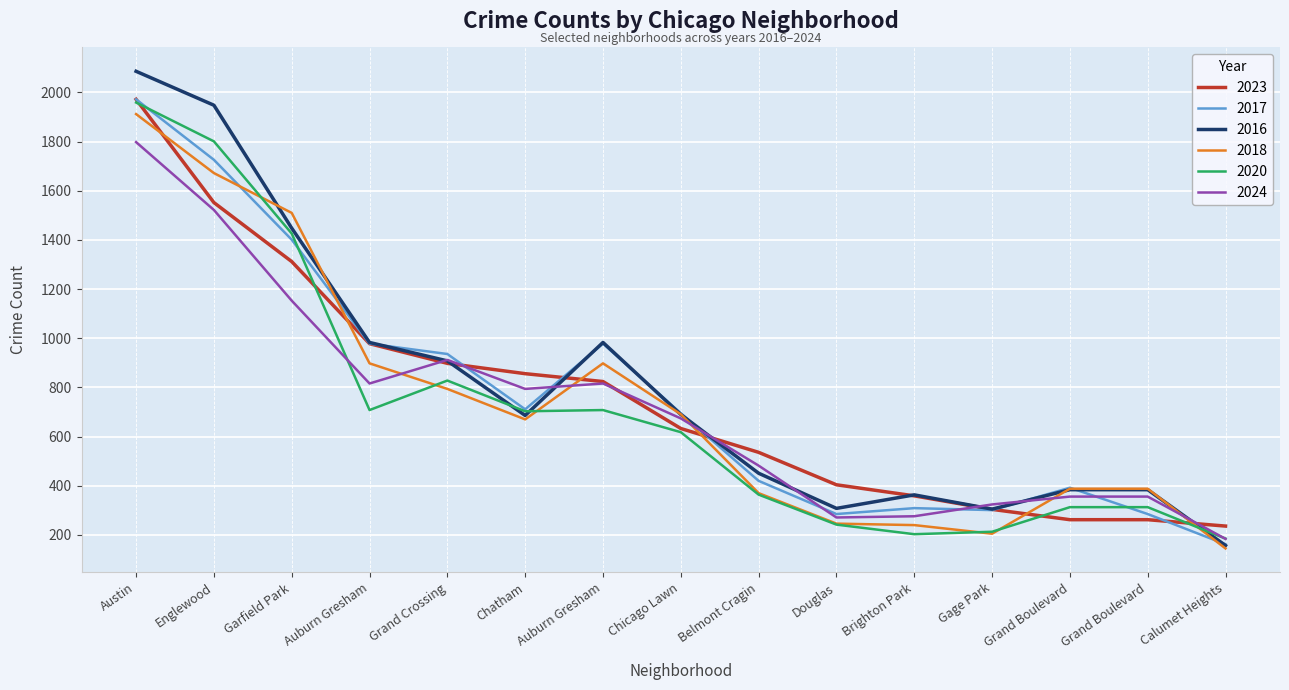

After their last crossing, which series has the higher values: 2020 or 2024?

2024